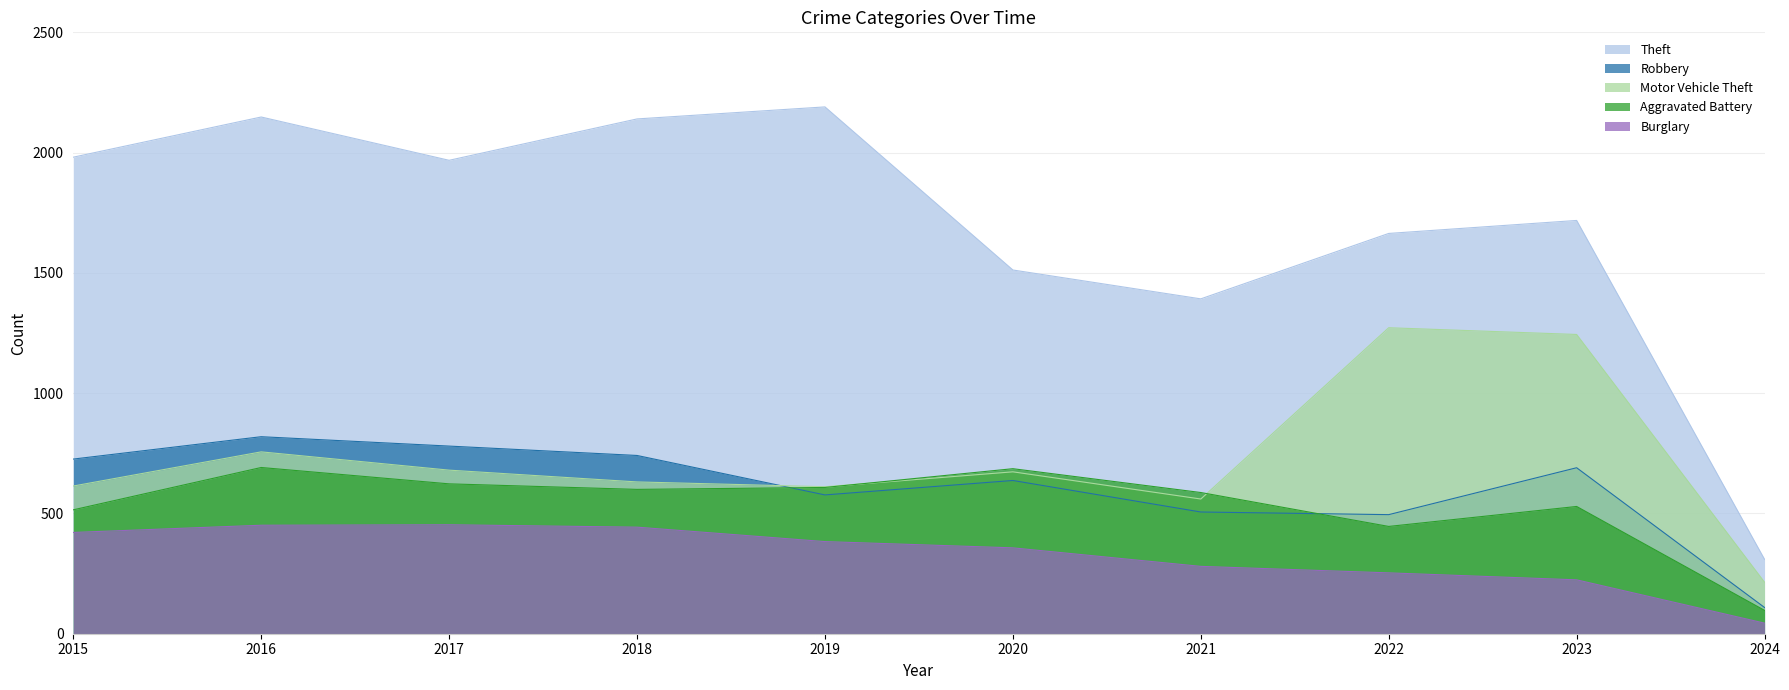

True or false: Theft and Burglary cross at least once.

False